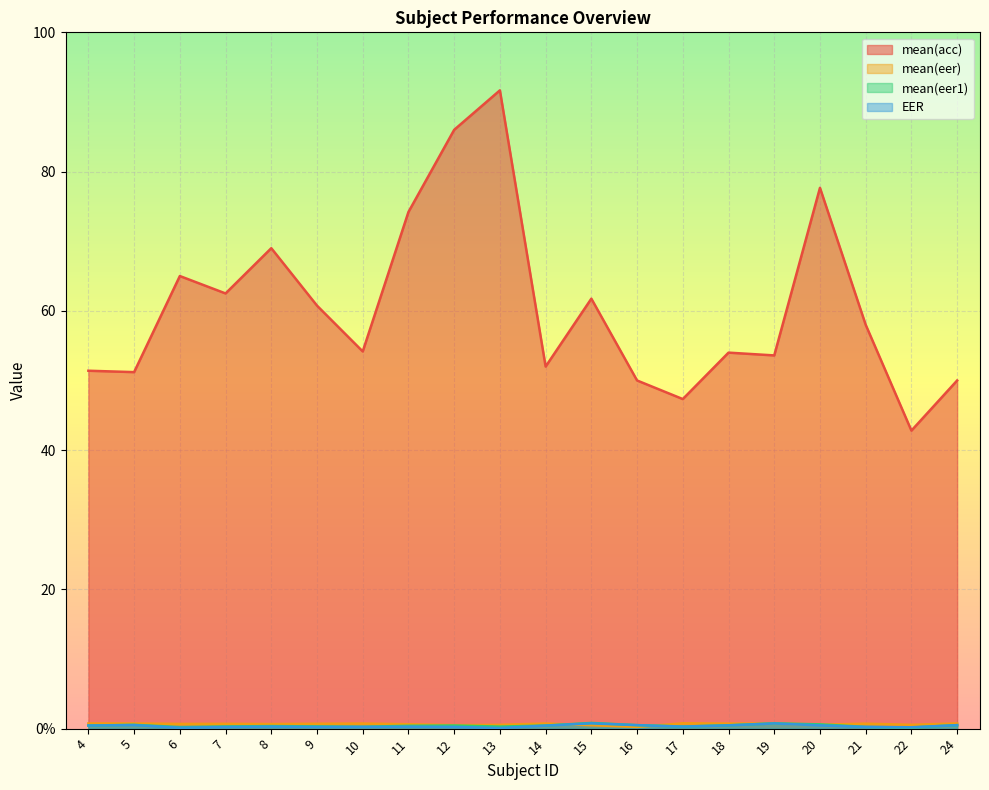

True or false: mean(eer) and mean(acc) intersect in this chart.

False